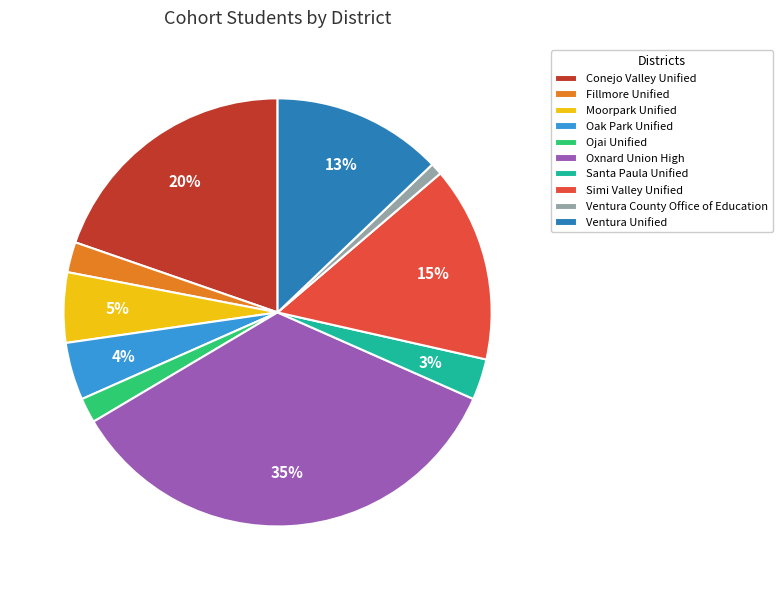

What is the smallest slice in the pie chart?

Ventura County Office of Education